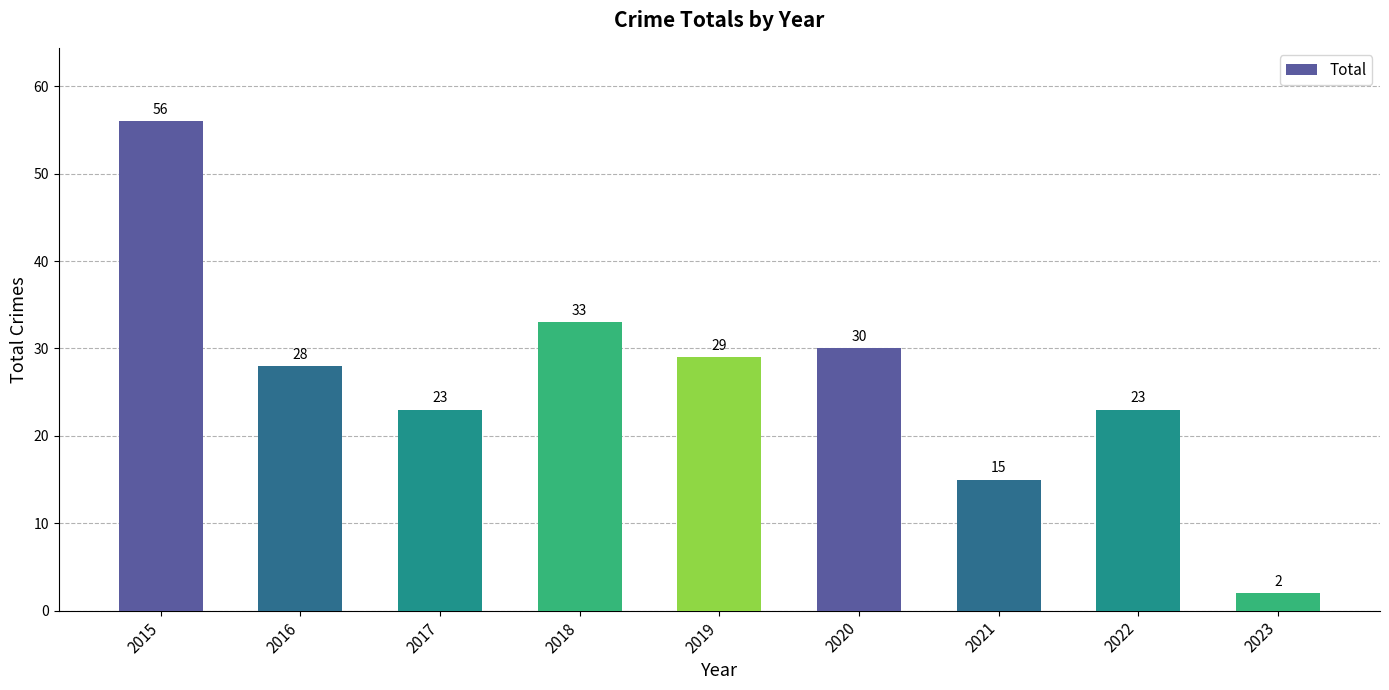

What is the value of the 3rd bar from the left?

23